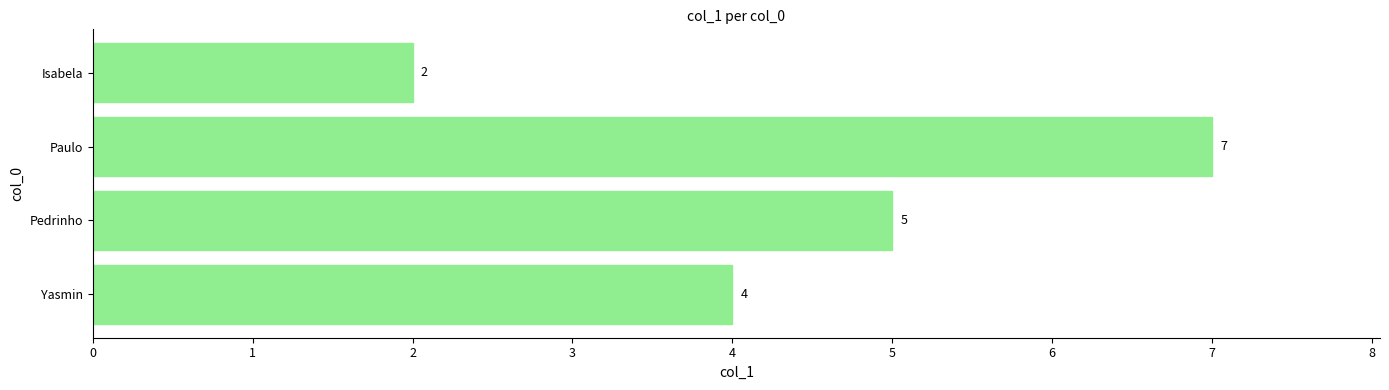

Reading bottom to top, extract all data points from this chart.

Yasmin=4	Pedrinho=5	Paulo=7	Isabela=2